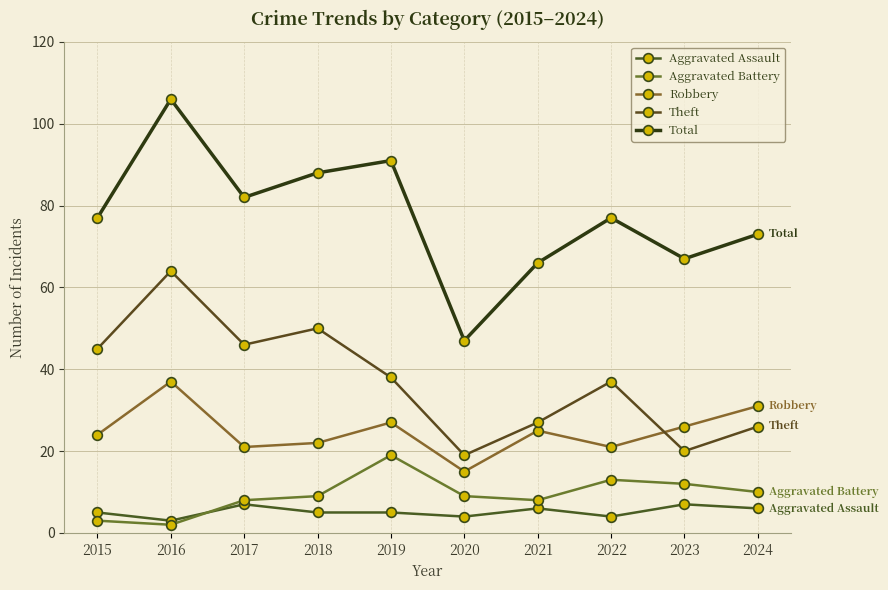

Which series has the widest spread of values?

Total